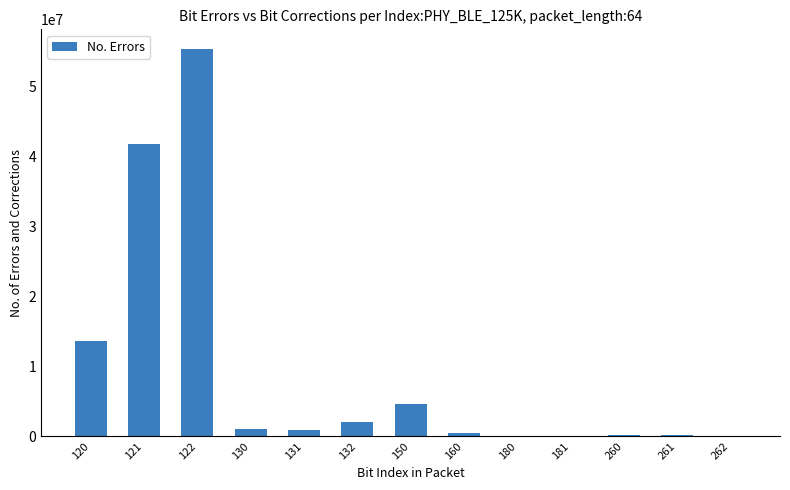

What is the sum of the values at 261 and 160?

516311.7